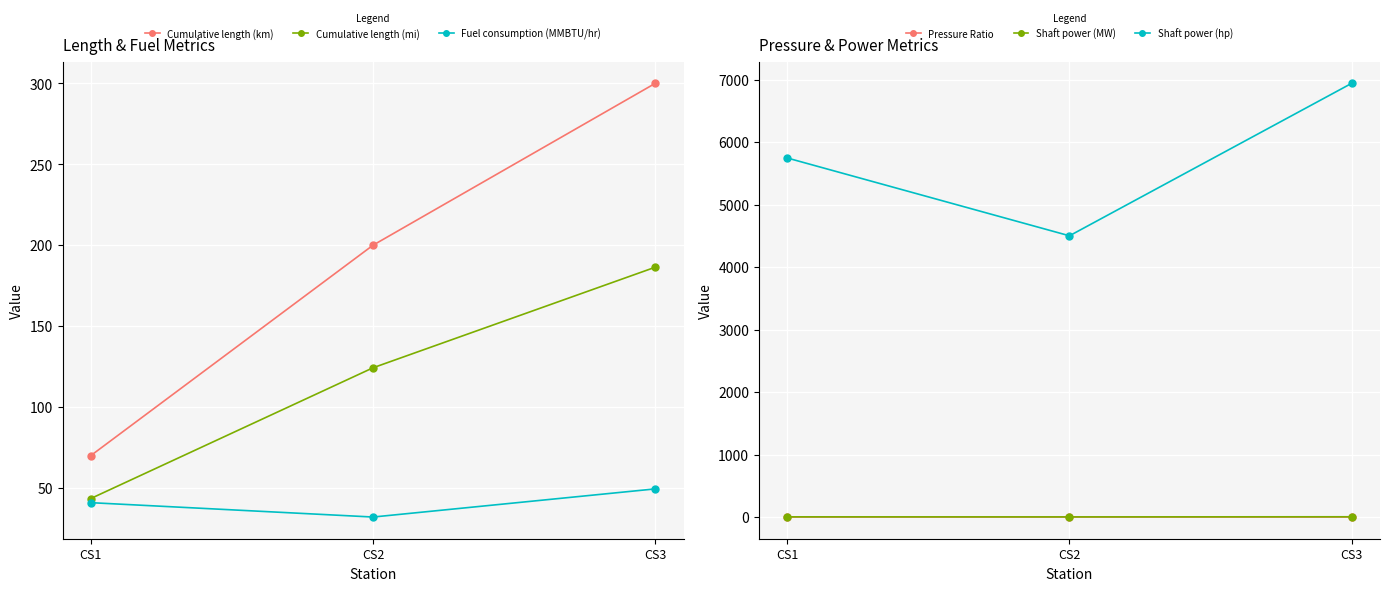

Reading left to right, extract all data points from this chart.

Cumulative length (km): 70.0	200.0	300.0
Cumulative length (mi): 43.5	124.3	186.4
Fuel consumption (MMBTU/hr): 40.9	32.1	49.5
Pressure Ratio: 1.1	1.1	1.2
Shaft power (MW): 4.3	3.4	5.2
Shaft power (hp): 5745.2	4499.9	6939.9